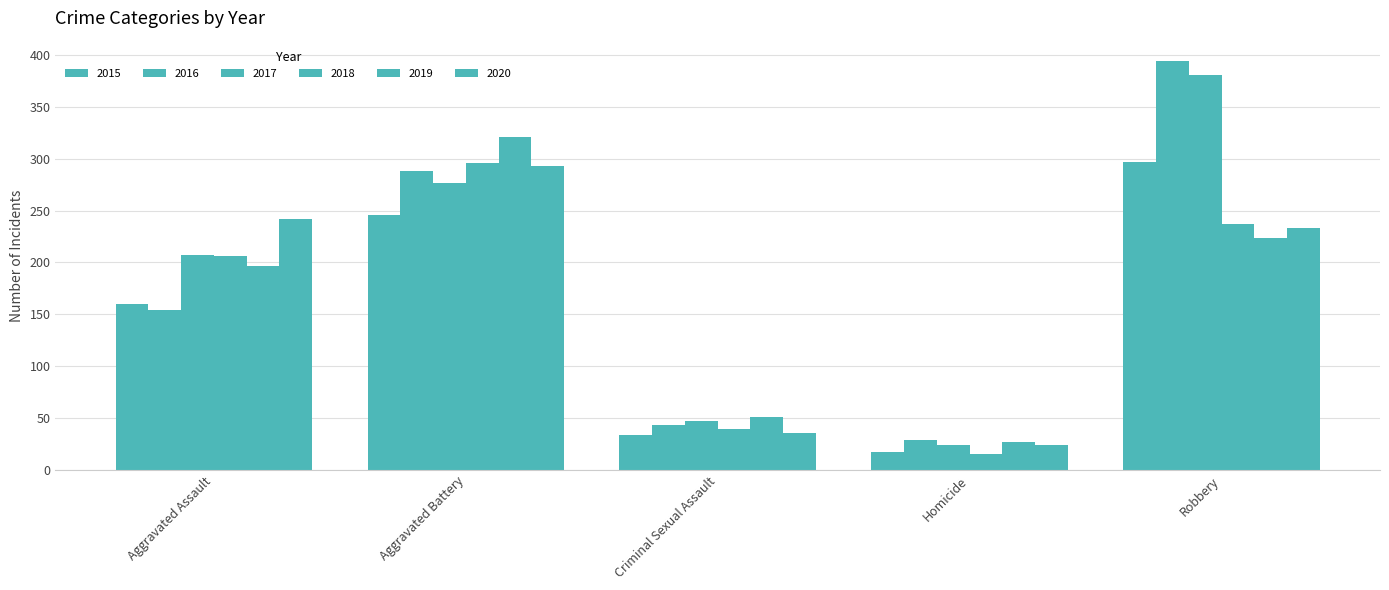

Is the value of 2015 at Aggravated Battery greater than the value of 2016 at Robbery?

No